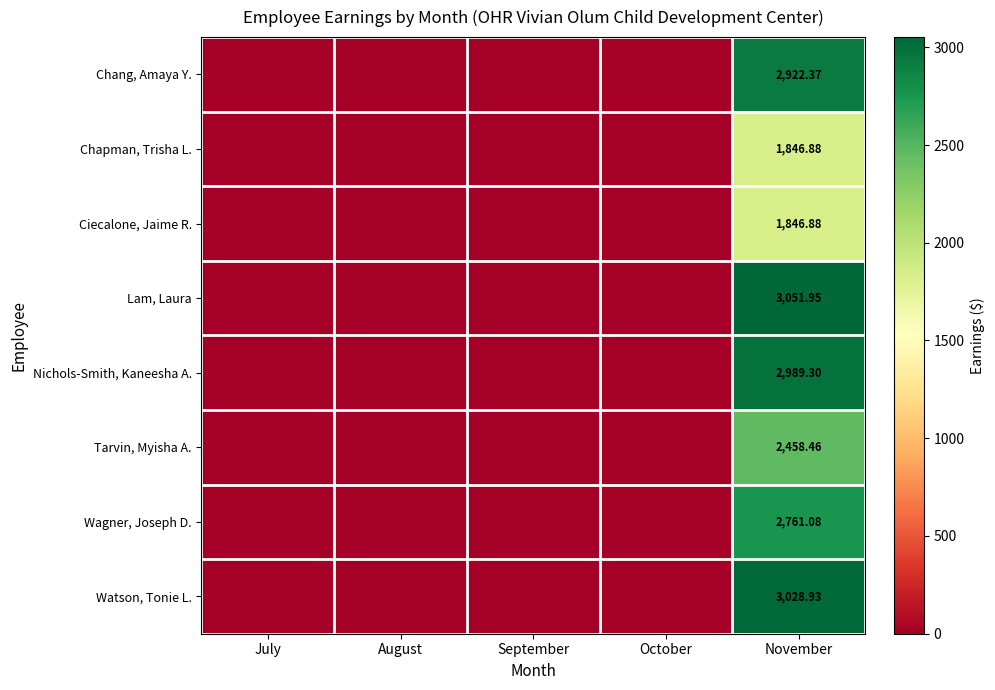

Count the number of data series in this chart.

8